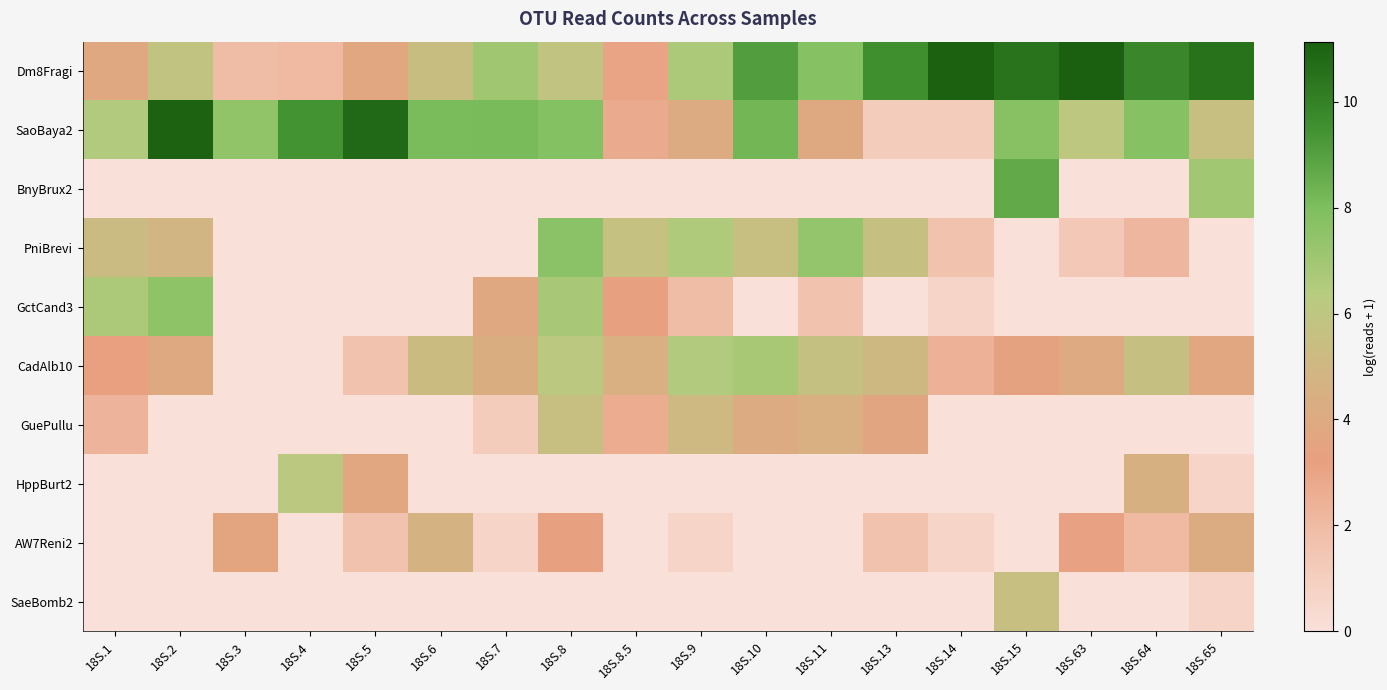

At how many categories does at least one series exceed 7?

15